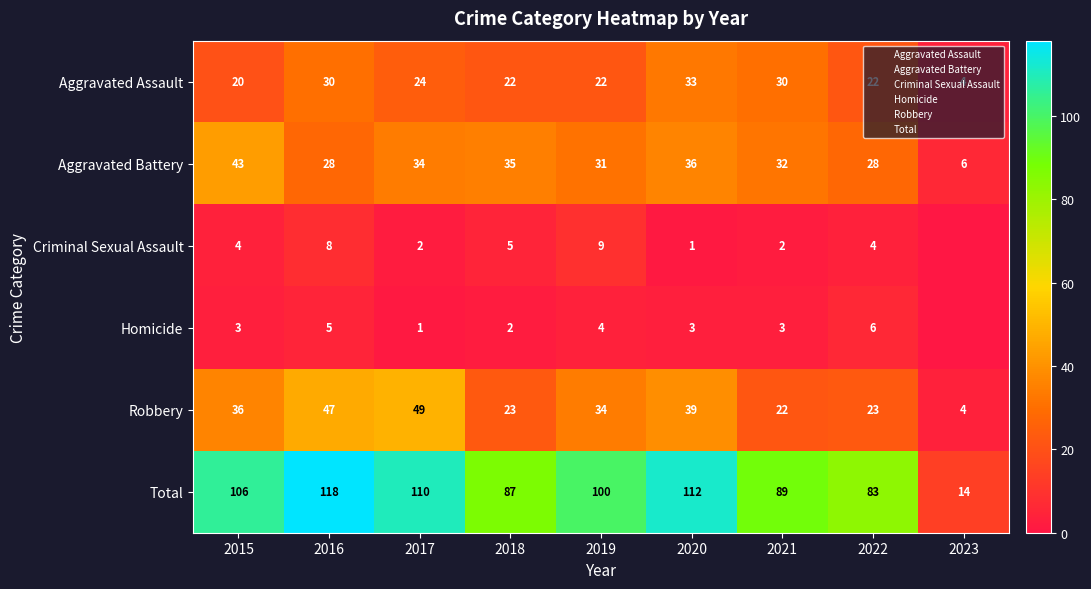

The Robbery series shows 24 at 2019. True or false?

False